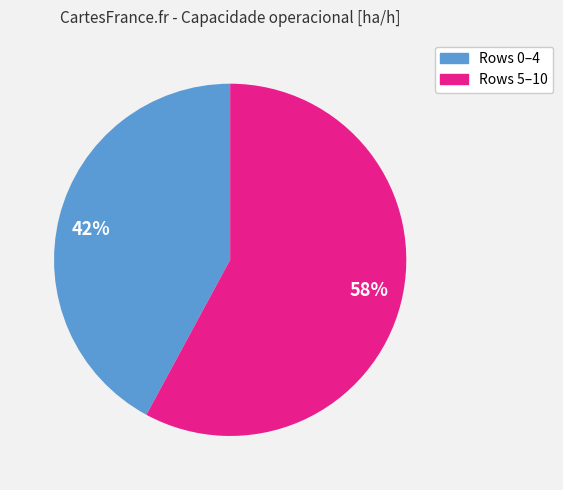

To the nearest percent, what is the combined percentage of 58% and 42%?

100%